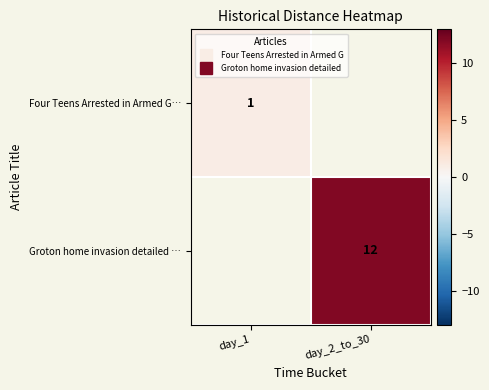

Between day_2_to_30 and day_1, which is larger?

day_1